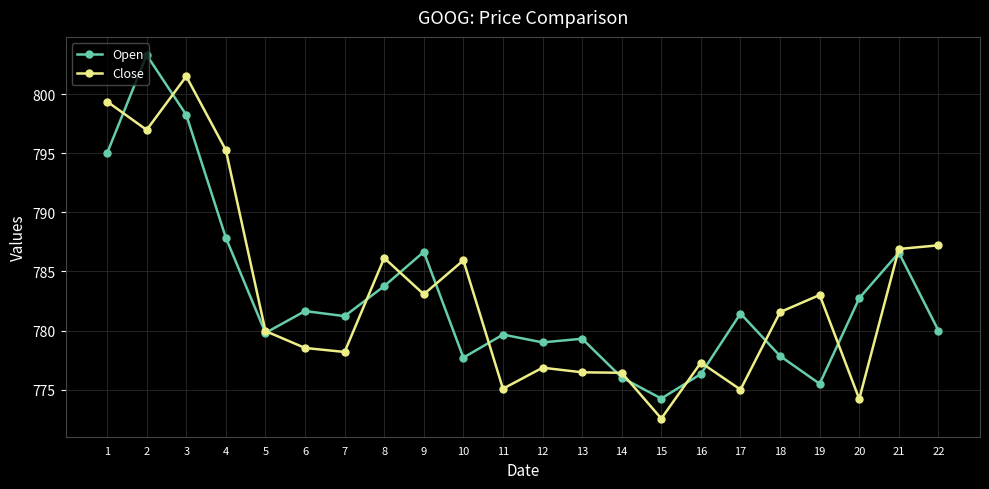

How many lines are shown in the chart?

2